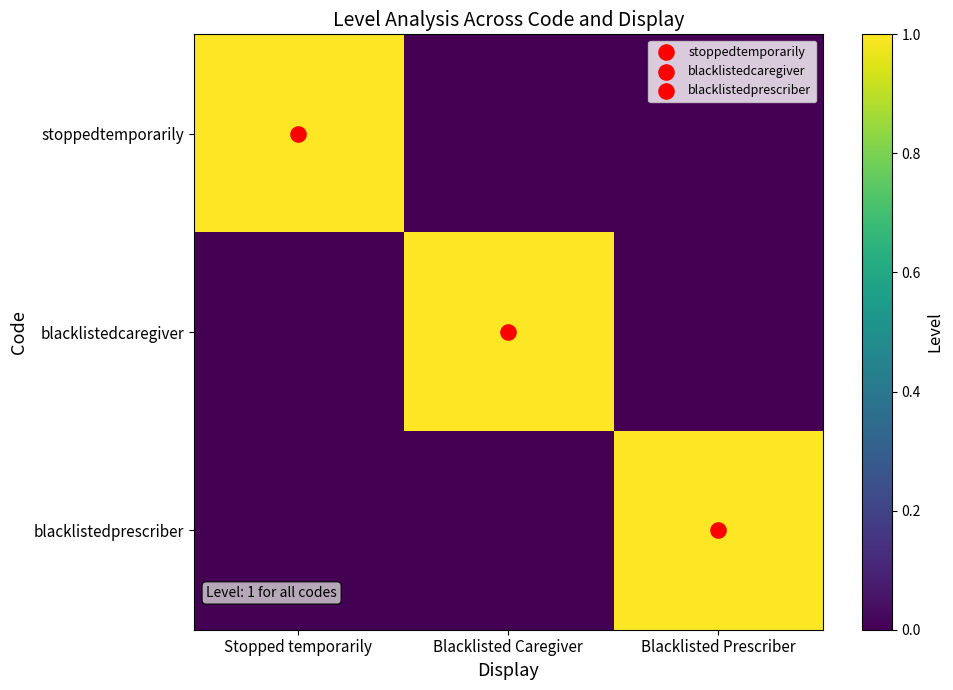

Which series has the largest range (max minus min)?

stoppedtemporarily